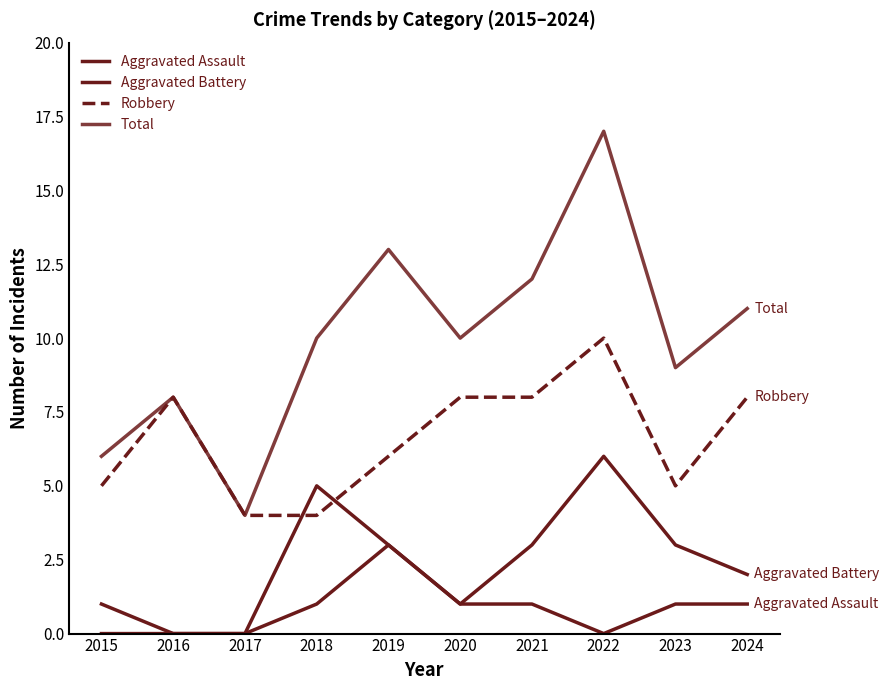

What is the total value across all series at 2017?

8